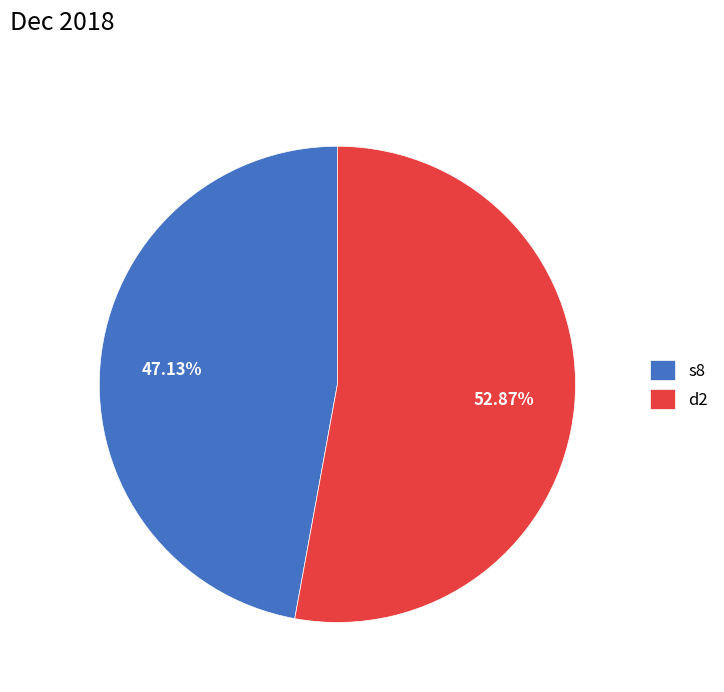

To the nearest percent, what percentage of the pie is s8?

47%